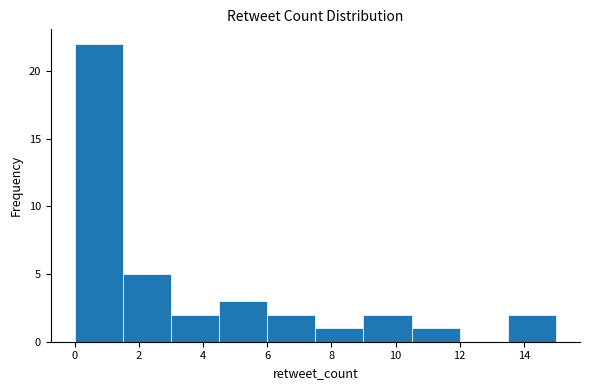

Which range on the x-axis has the tallest bar?

0.0 to 1.5